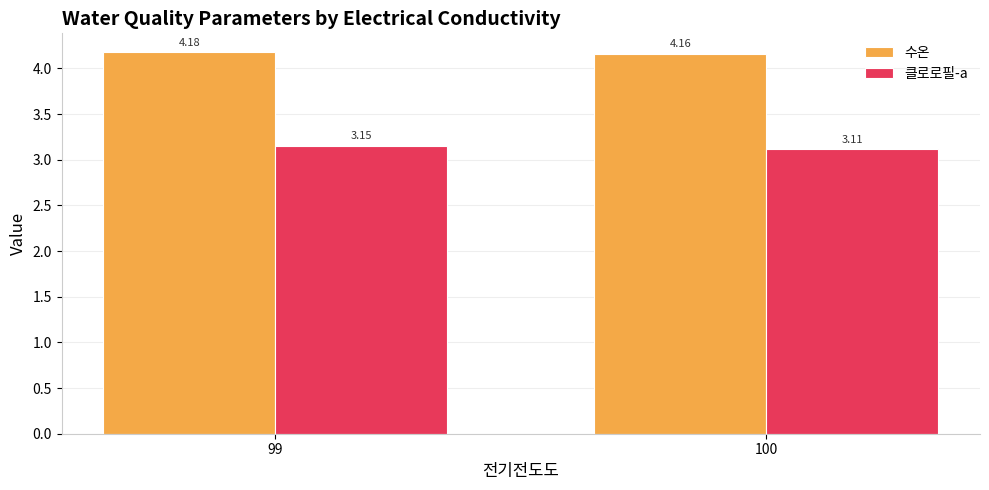

List the series in order of their overall mean, lowest first.

클로로필-a, 수온